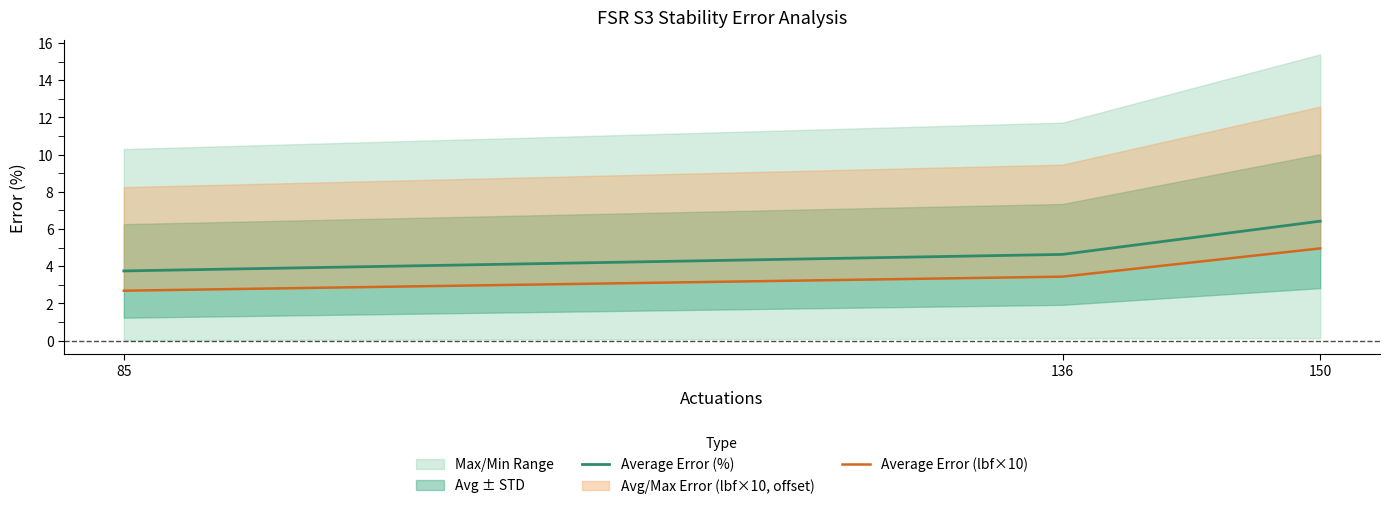

Reading right to left, list all the values displayed in this chart.

Average Error (%): 150=6.4	136=4.6	85=3.7
Average Error (lbf×10): 150=5.0	136=3.4	85=2.7